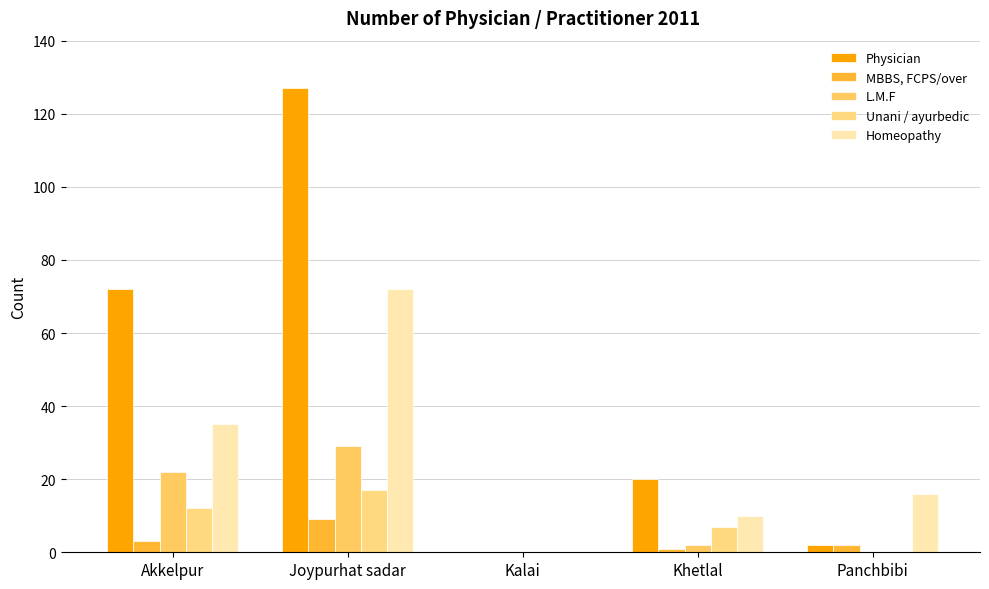

How many categories are shown in the chart?

5